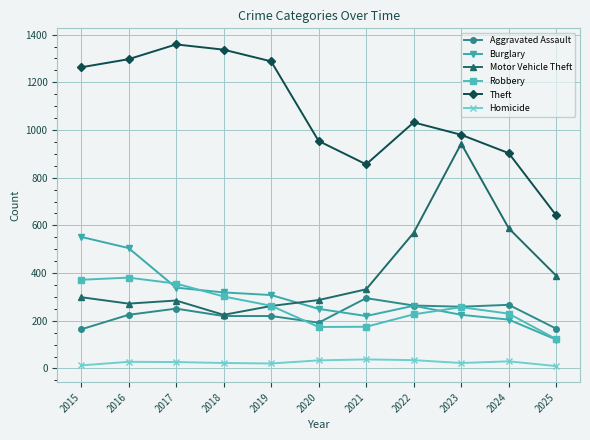

What is the sum of the Homicide values at 2015 and 2018?

36